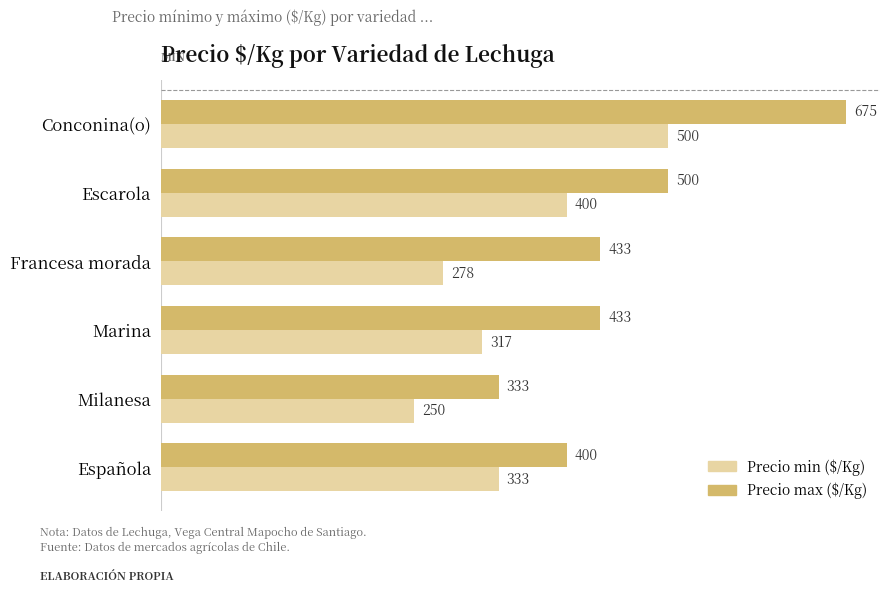

At which label is Precio max ($/Kg) closest to 504?

Escarola